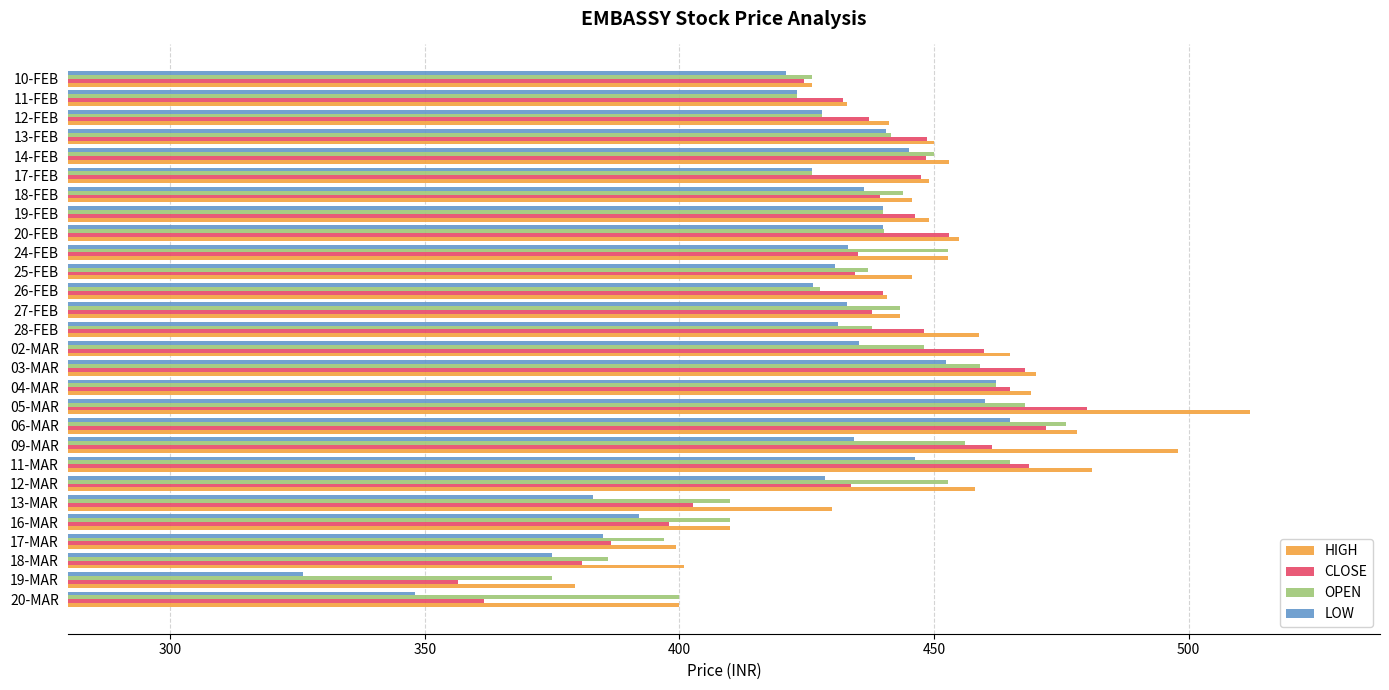

At how many categories does at least one series exceed 490?

2